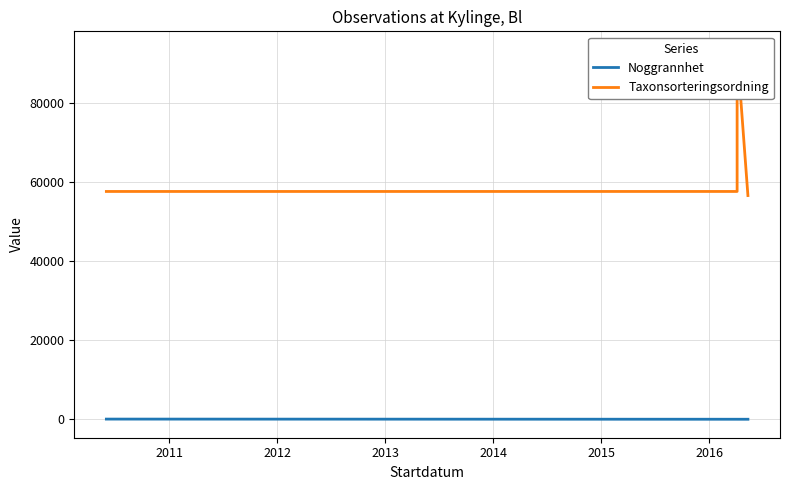

What is the maximum value for Taxonsorteringsordning?

93375